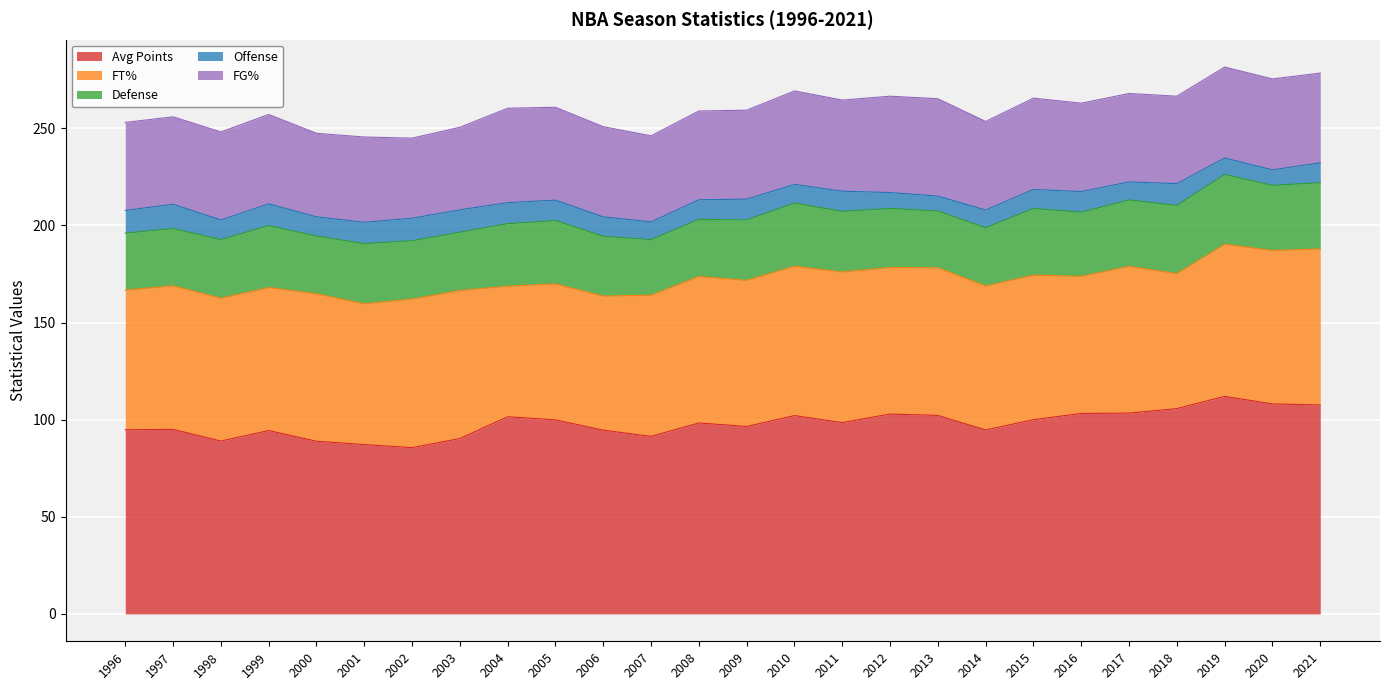

Is it true that Offense equals 9.8 at 2015?

True